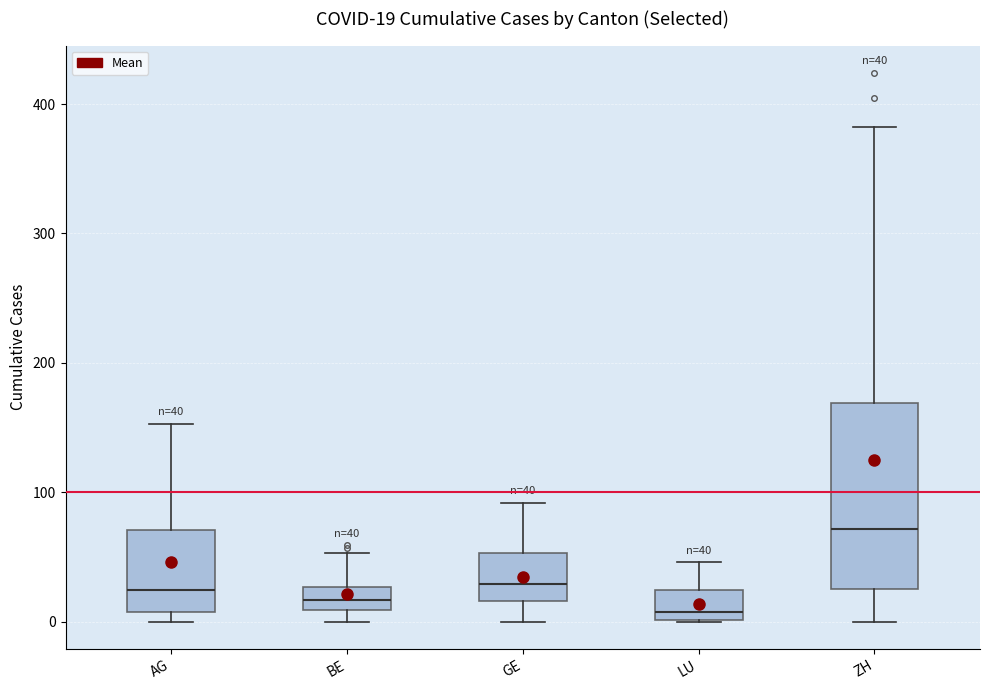

Which box is the tallest, from its lower edge to its upper edge?

ZH